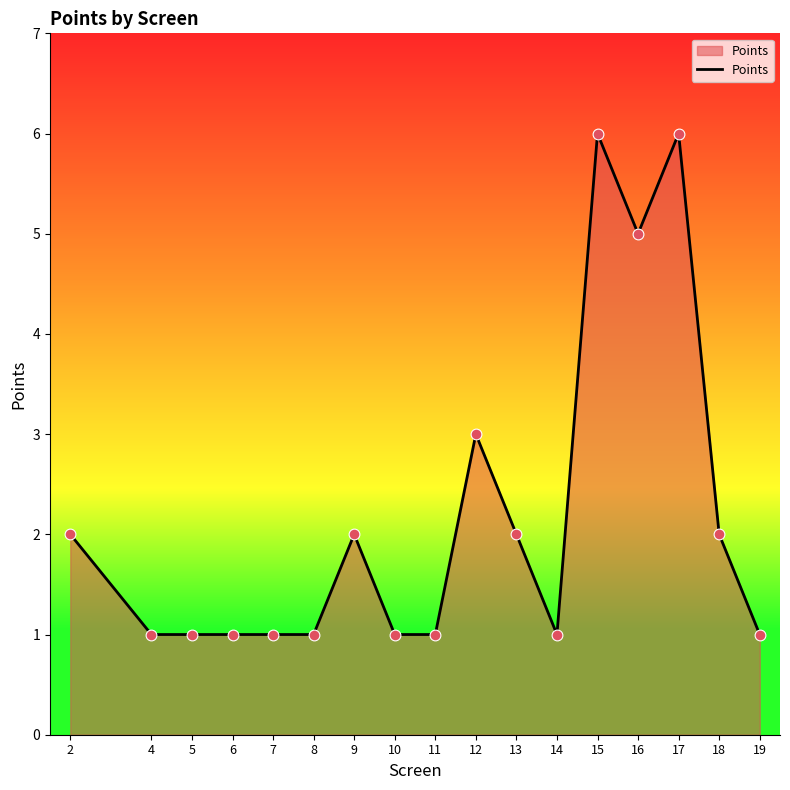

What is the ratio of the value at 18 to the value at 10?

2.0